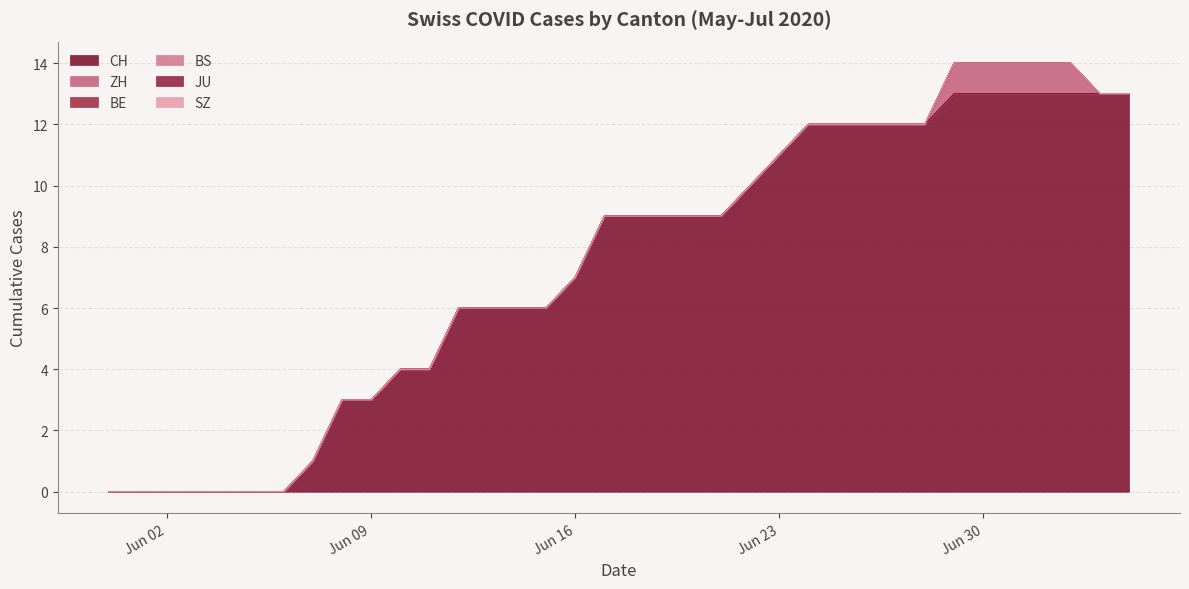

True or false: BE and BS cross at least once.

False